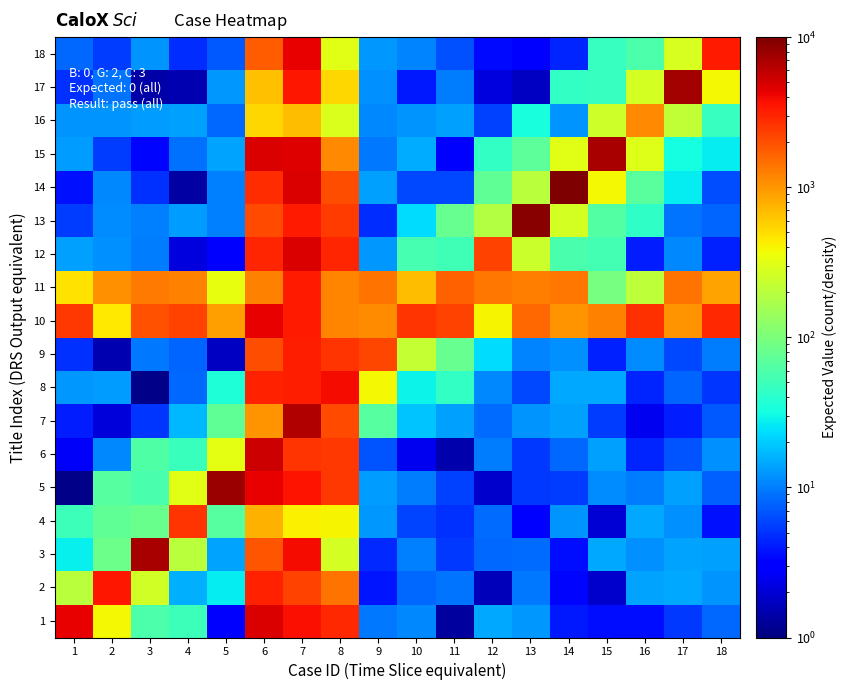

Rank the series by their maximum value, from highest to lowest.

14, 13, 5, 17, 15, 3, 7, 6, 1, 12, 10, 18, 8, 2, 11, 9, 4, 16